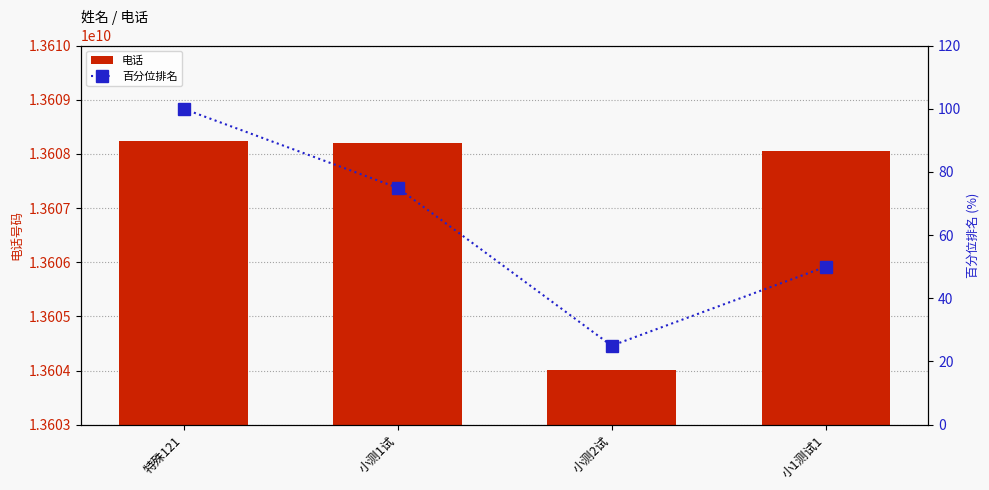

Is the value of 百分位排名 at 小1测试1 greater than the value of 电话 at 特殊121?

No